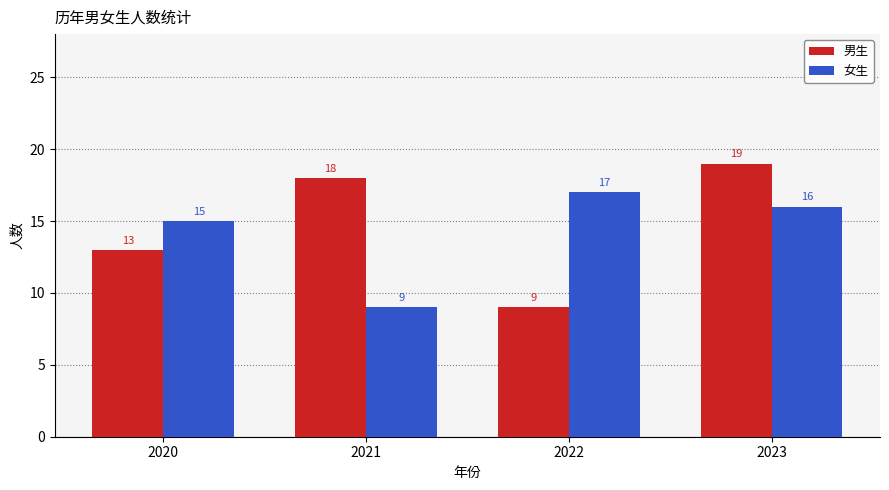

The 女生 series shows 16 at 2023. True or false?

True